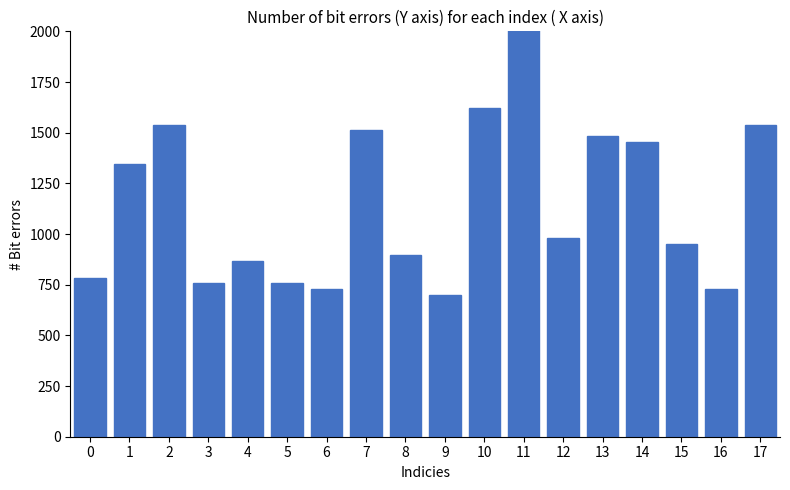

Rank the categories by value from highest to lowest.

11, 10, 2, 17, 7, 13, 14, 1, 12, 15, 8, 4, 0, 3, 5, 6, 16, 9